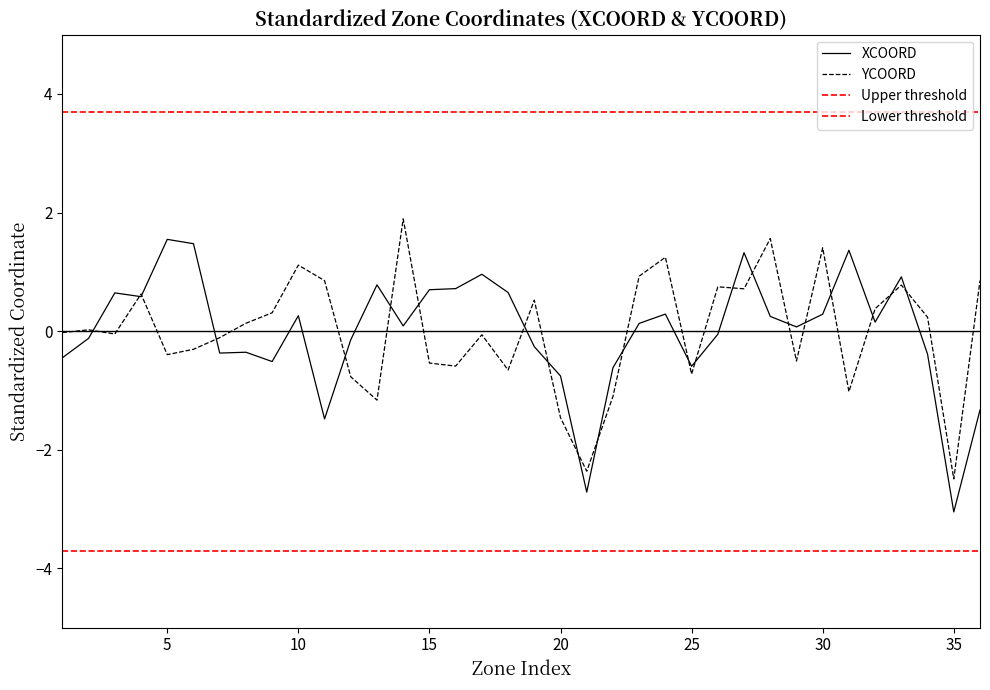

What is the maximum value for YCOORD?

1.9